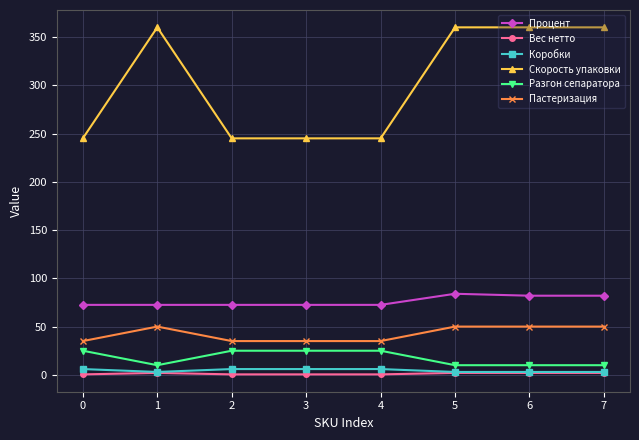

Which series has the largest total across all categories?

Скорость упаковки